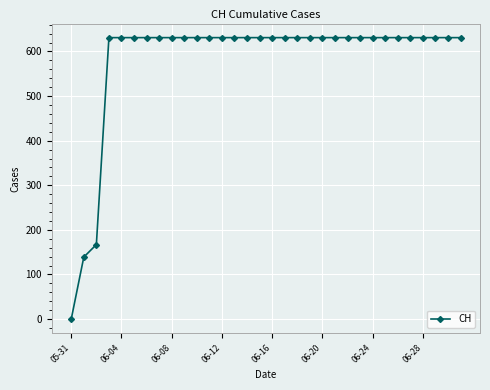

What is the difference between the maximum and second lowest values?

492